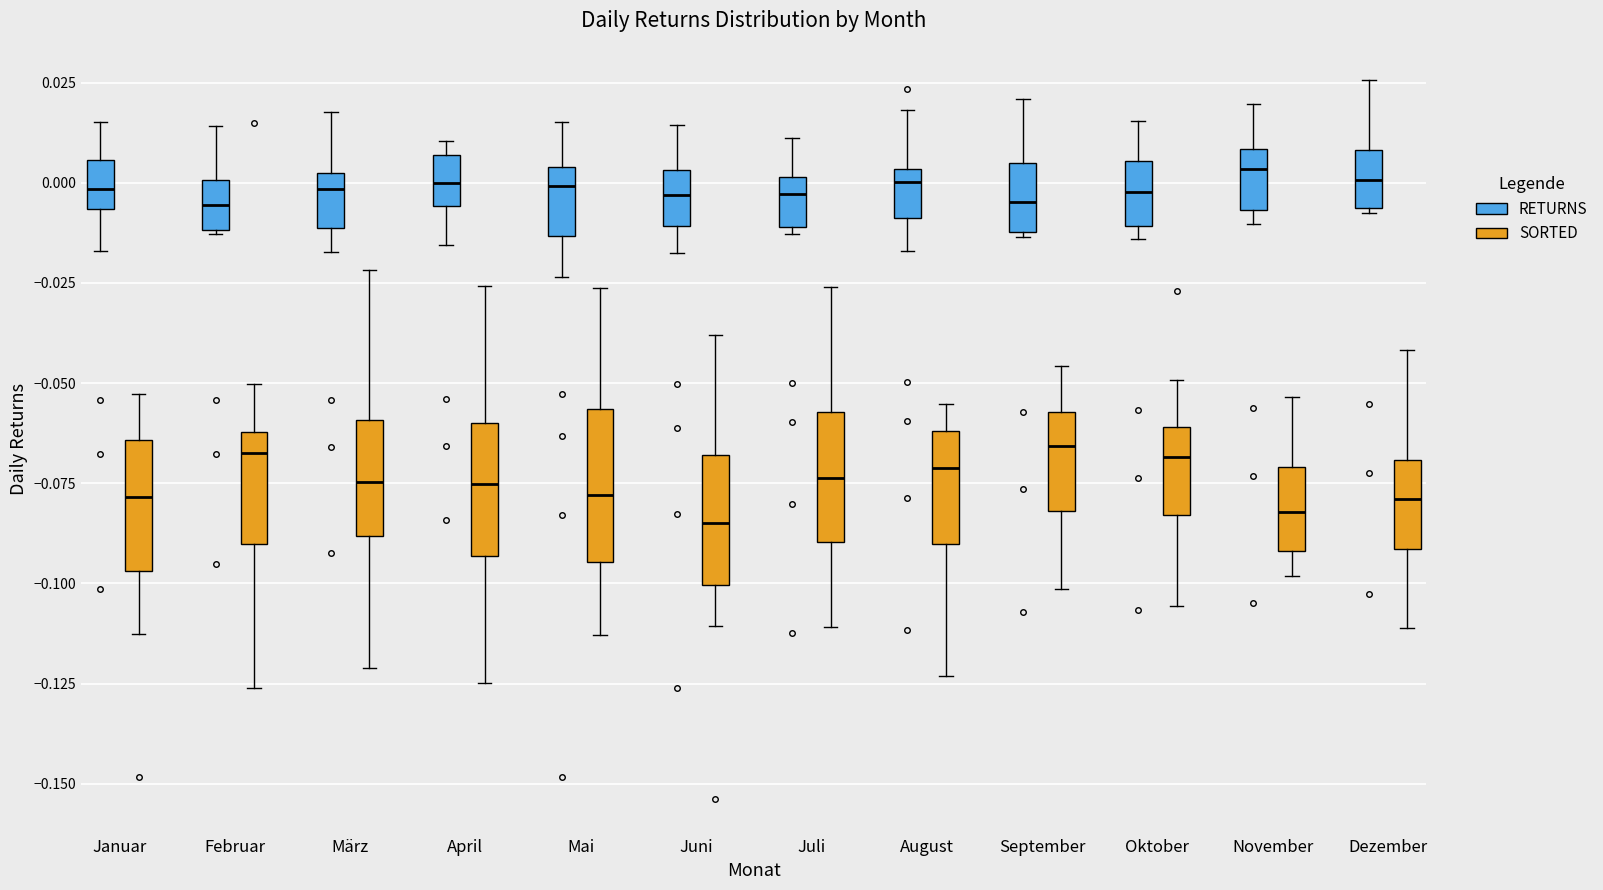

Reading left to right, read every box against the y-axis: the position of its median line, the range the box covers, and the ends of its whiskers. The values are not printed on the chart, so give them approximately, as read against the axis.

Januar (RETURNS): median 0.000, box -0.005 to 0.005, whiskers -0.015 to 0.015
Januar (SORTED): median -0.080, box -0.095 to -0.065, whiskers -0.115 to -0.055
Februar (RETURNS): median -0.005, box -0.010 to 0.000, whiskers -0.015 to 0.015
Februar (SORTED): median -0.070, box -0.090 to -0.060, whiskers -0.125 to -0.050
März (RETURNS): median 0.000 (just below the box's upper edge), box -0.010 to 0.000, whiskers -0.015 to 0.020
März (SORTED): median -0.075, box -0.090 to -0.060, whiskers -0.120 to -0.020
April (RETURNS): median 0.000, box -0.005 to 0.005, whiskers -0.015 to 0.010
April (SORTED): median -0.075, box -0.095 to -0.060, whiskers -0.125 to -0.025
Mai (RETURNS): median 0.000, box -0.015 to 0.005, whiskers -0.025 to 0.015
Mai (SORTED): median -0.080, box -0.095 to -0.055, whiskers -0.115 to -0.025
Juni (RETURNS): median -0.005, box -0.010 to 0.005, whiskers -0.020 to 0.015
Juni (SORTED): median -0.085, box -0.100 to -0.070, whiskers -0.110 to -0.040
Juli (RETURNS): median -0.005, box -0.010 to 0.000, whiskers -0.015 to 0.010
Juli (SORTED): median -0.075, box -0.090 to -0.055, whiskers -0.110 to -0.025
August (RETURNS): median 0.000, box -0.010 to 0.005, whiskers -0.015 to 0.020
August (SORTED): median -0.070, box -0.090 to -0.060, whiskers -0.125 to -0.055
September (RETURNS): median -0.005, box -0.010 to 0.005, whiskers -0.015 to 0.020
September (SORTED): median -0.065, box -0.080 to -0.055, whiskers -0.100 to -0.045
Oktober (RETURNS): median 0.000, box -0.010 to 0.005, whiskers -0.015 to 0.015
Oktober (SORTED): median -0.070, box -0.085 to -0.060, whiskers -0.105 to -0.050
November (RETURNS): median 0.005, box -0.005 to 0.010, whiskers -0.010 to 0.020
November (SORTED): median -0.080, box -0.090 to -0.070, whiskers -0.100 to -0.055
Dezember (RETURNS): median 0.000, box -0.005 to 0.010, whiskers -0.010 to 0.025
Dezember (SORTED): median -0.080, box -0.090 to -0.070, whiskers -0.110 to -0.040